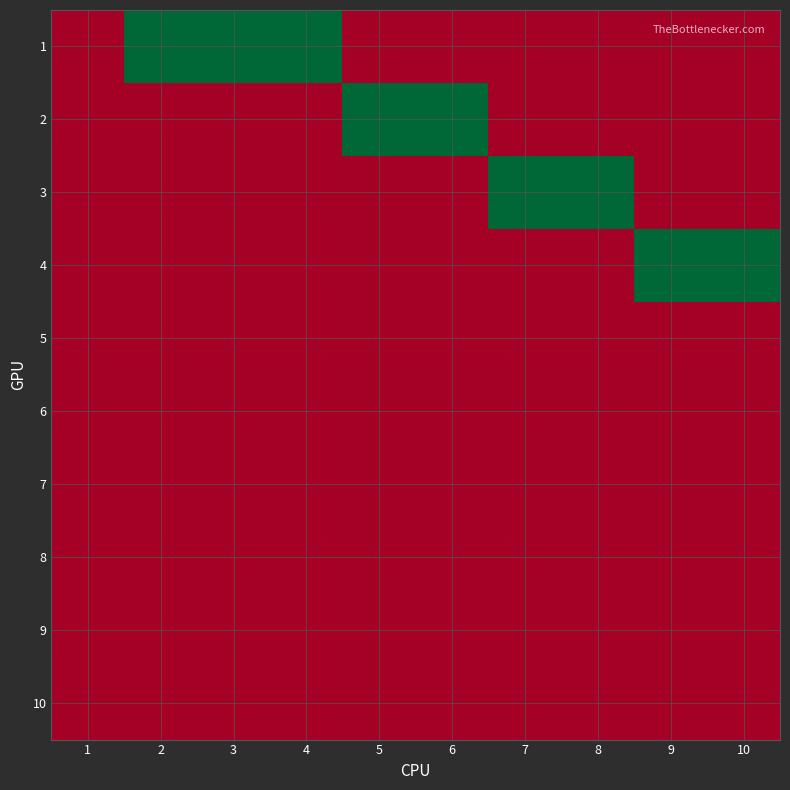

How many series are shown in this chart?

10